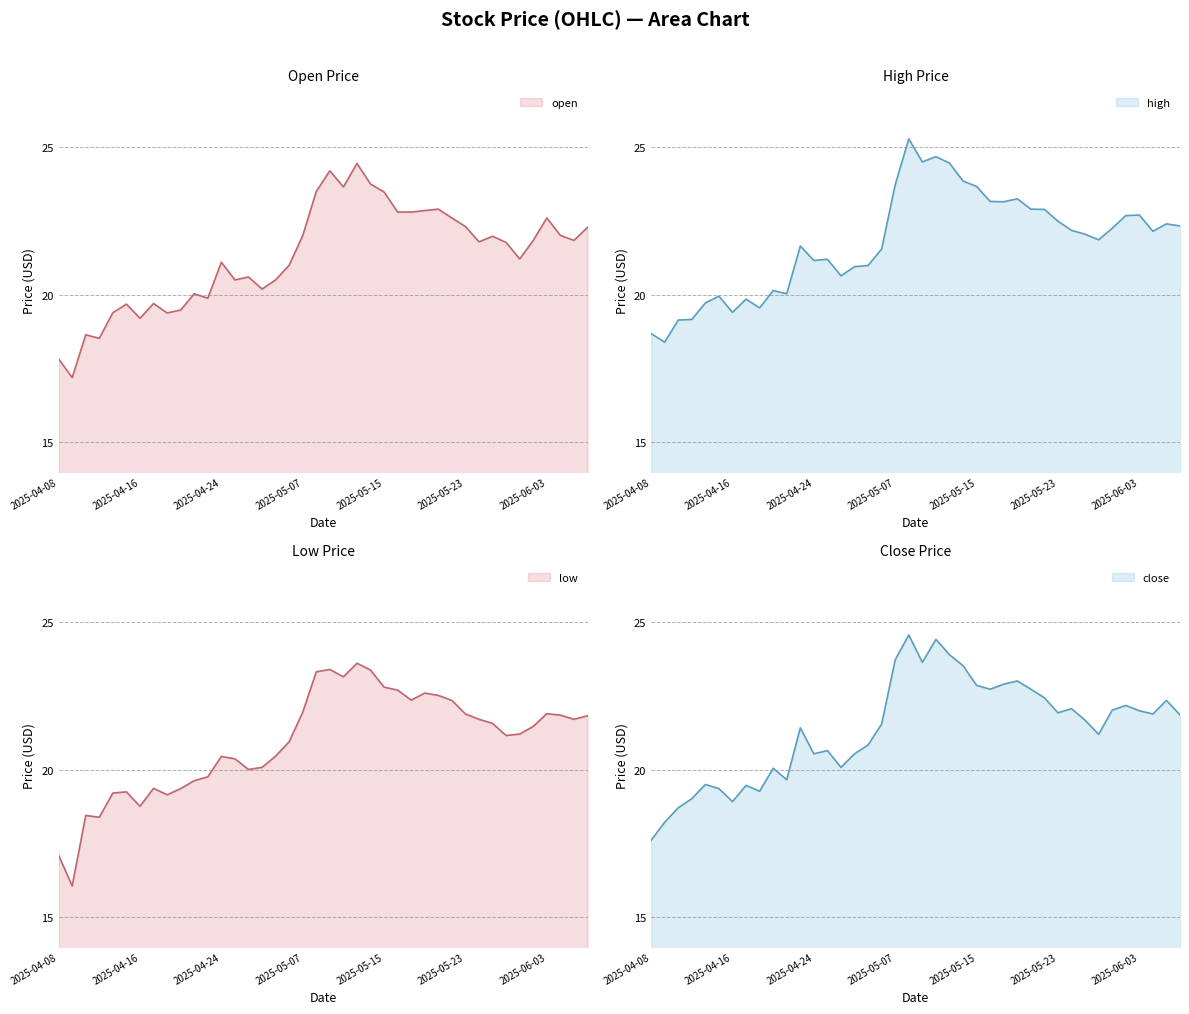

True or false: low and high intersect in this chart.

False